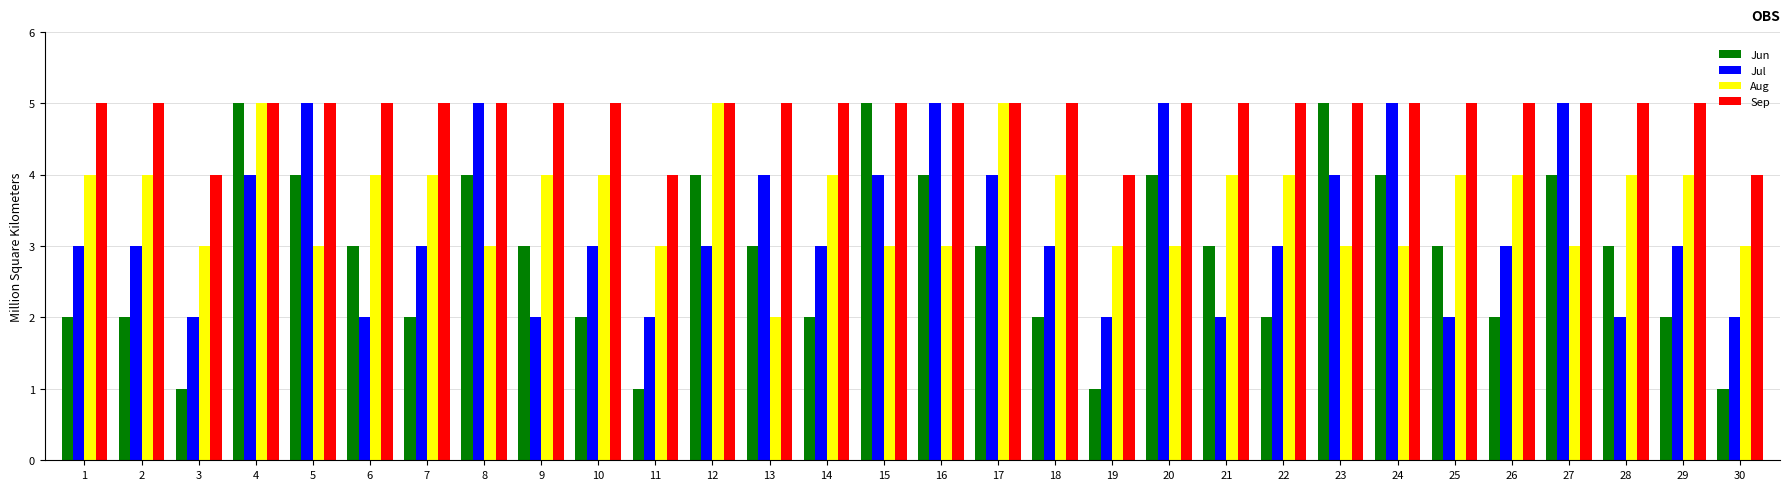

Reading left to right, what are all the values shown in this chart?

Jun: 2	2	1	5	4	3	2	4	3	2	1	4	3	2	5	4	3	2	1	4	3	2	5	4	3	2	4	3	2	1
Jul: 3	3	2	4	5	2	3	5	2	3	2	3	4	3	4	5	4	3	2	5	2	3	4	5	2	3	5	2	3	2
Aug: 4	4	3	5	3	4	4	3	4	4	3	5	2	4	3	3	5	4	3	3	4	4	3	3	4	4	3	4	4	3
Sep: 5	5	4	5	5	5	5	5	5	5	4	5	5	5	5	5	5	5	4	5	5	5	5	5	5	5	5	5	5	4